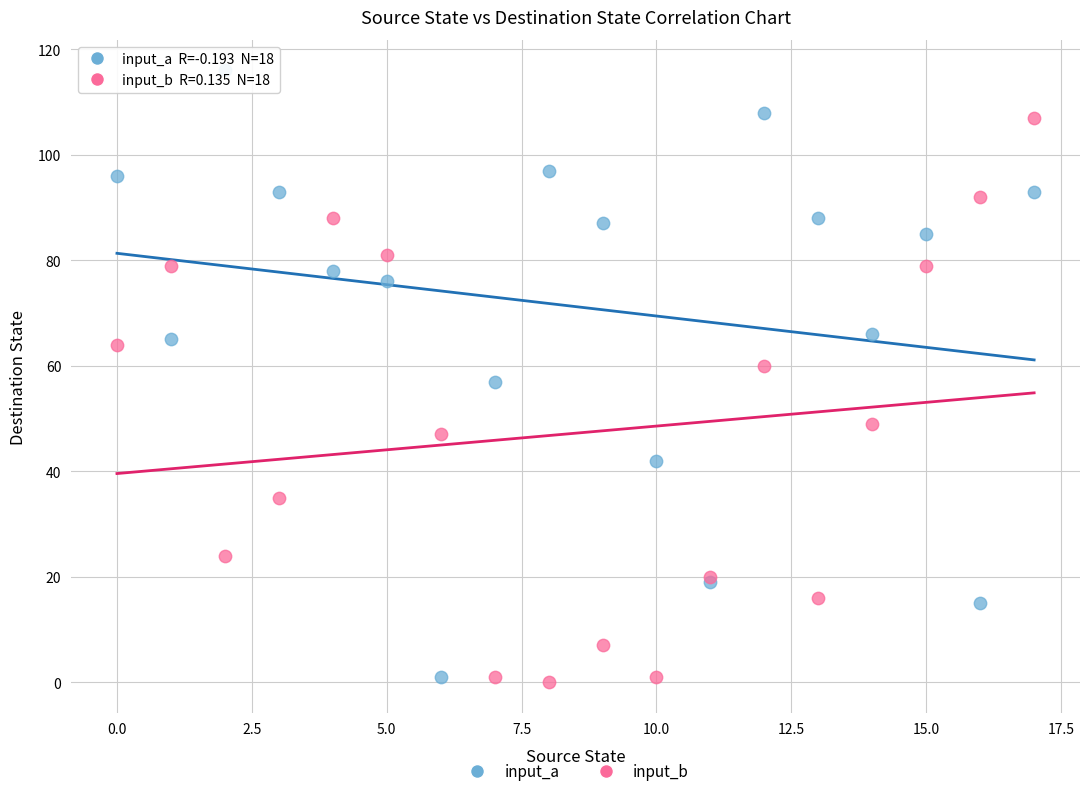

Which series has the largest Y range (max minus min)?

input_a